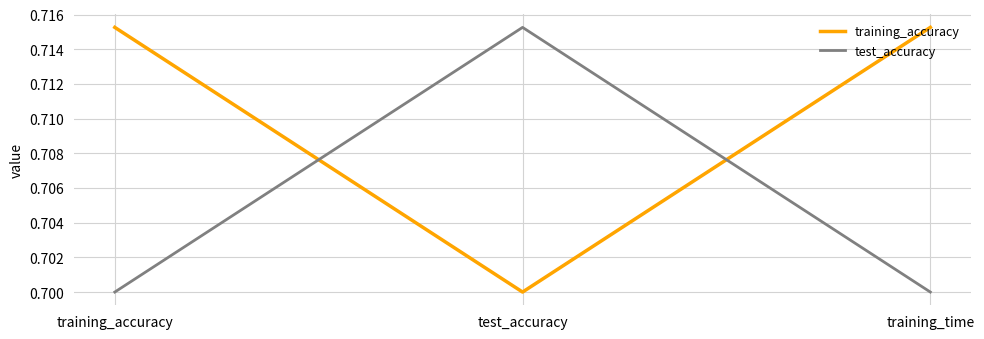

Count the number of data series in this chart.

2